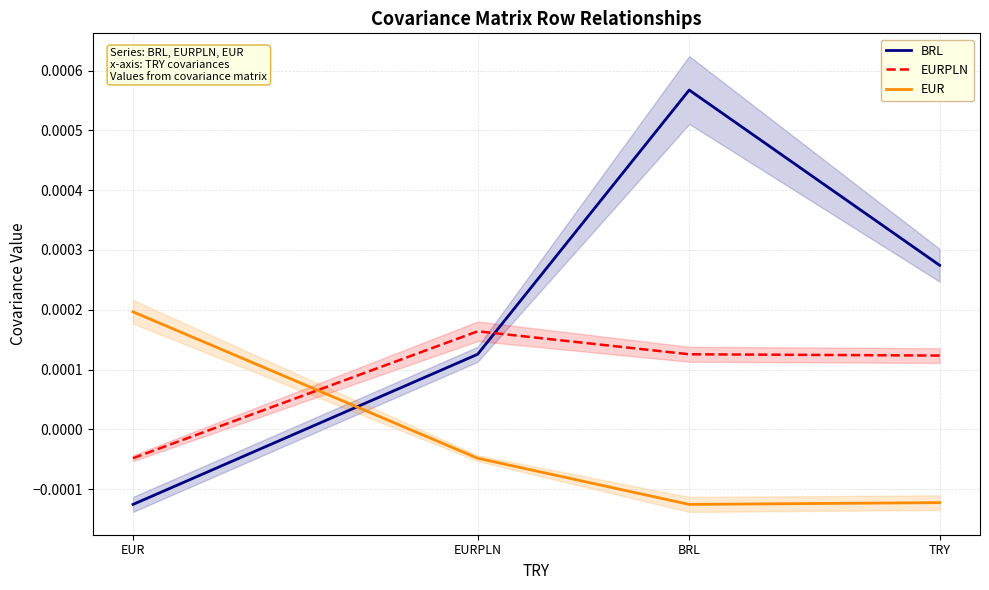

Does the chart have visible grid lines?

Yes